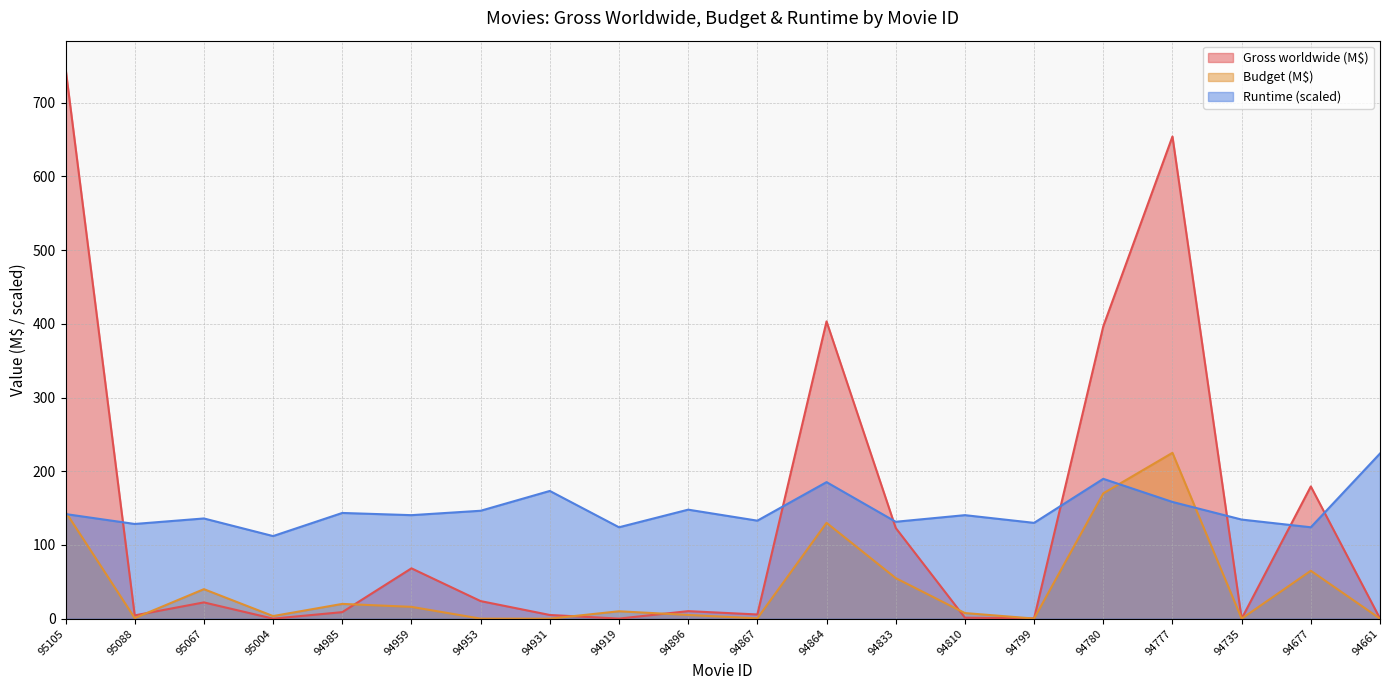

Reading left to right, transcribe all the data shown in this chart.

Gross worldwide: 746.9	4.4	22.0	0.0	8.8	68.3	23.8	5.0	0.1	10.2	5.7	403.4	123.1	1.3	0.4	396.6	654.2	0.0	179.4	0.2
Budget: 145.0	0.8	40.0	3.5	20.0	16.0	0.0	0.0	10.0	5.0	0.4	130.0	55.0	7.6	0.1	170.0	225.0	0.0	65.0	0.0
Runtime: 141.9	128.5	135.9	112.0	143.4	140.4	146.4	173.3	124.0	147.9	133.0	185.2	131.5	140.4	130.0	189.7	158.3	134.4	124.0	224.1